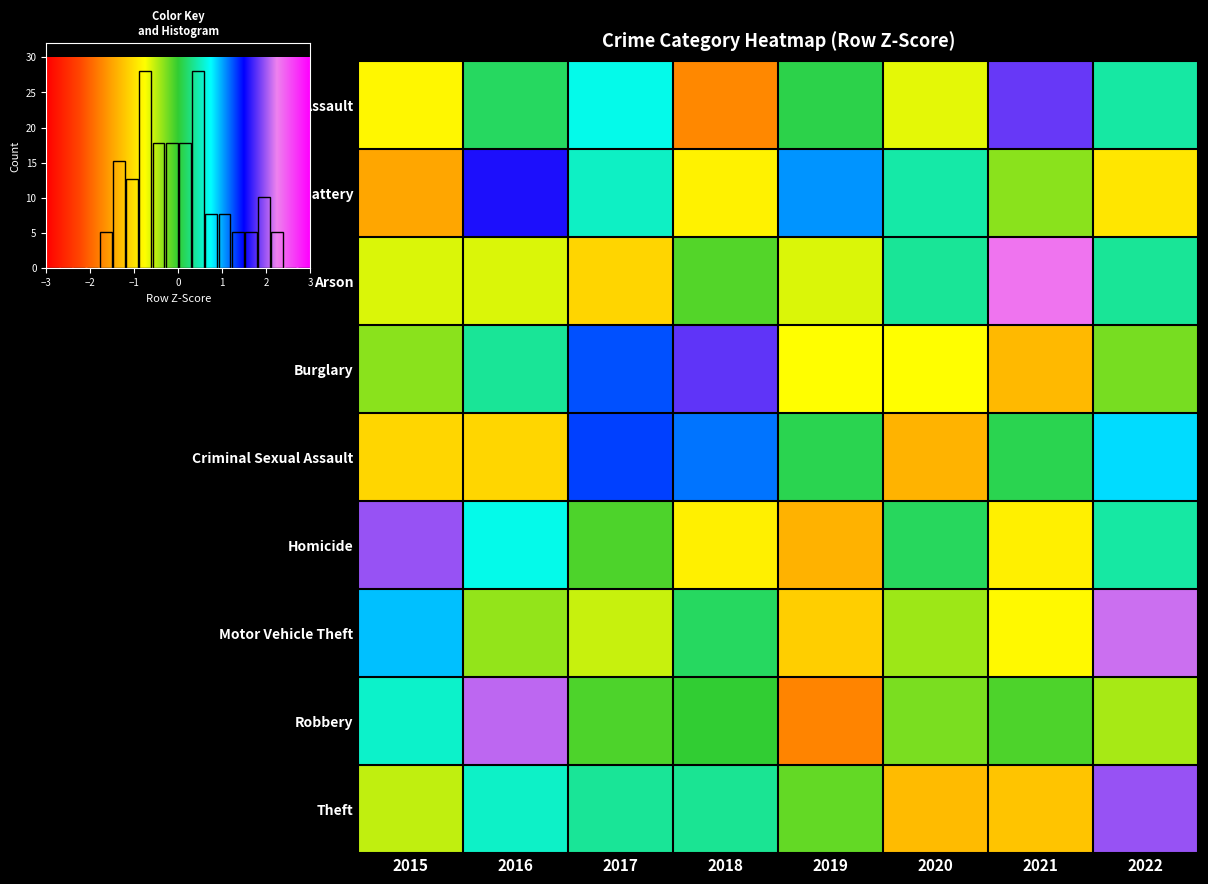

Reading left to right, what are all the values shown in this chart?

Aggravated Assault: -0.8	0.2	0.7	-1.7	0.1	-0.6	1.8	0.4
Aggravated Battery: -1.5	1.6	0.5	-0.8	1.1	0.4	-0.3	-1.0
Arson: -0.6	-0.6	-1.1	-0.1	-0.6	0.4	2.3	0.4
Burglary: -0.3	0.4	1.3	1.8	-0.8	-0.8	-1.3	-0.3
Criminal Sexual Assault: -1.1	-1.1	1.3	1.2	0.1	-1.4	0.1	0.9
Homicide: 2.0	0.7	-0.1	-0.9	-1.4	0.2	-0.9	0.4
Motor Vehicle Theft: 0.9	-0.4	-0.5	0.2	-1.2	-0.4	-0.8	2.1
Robbery: 0.6	2.1	-0.1	0.0	-1.7	-0.3	-0.1	-0.4
Theft: -0.5	0.5	0.4	0.4	-0.2	-1.3	-1.2	2.0